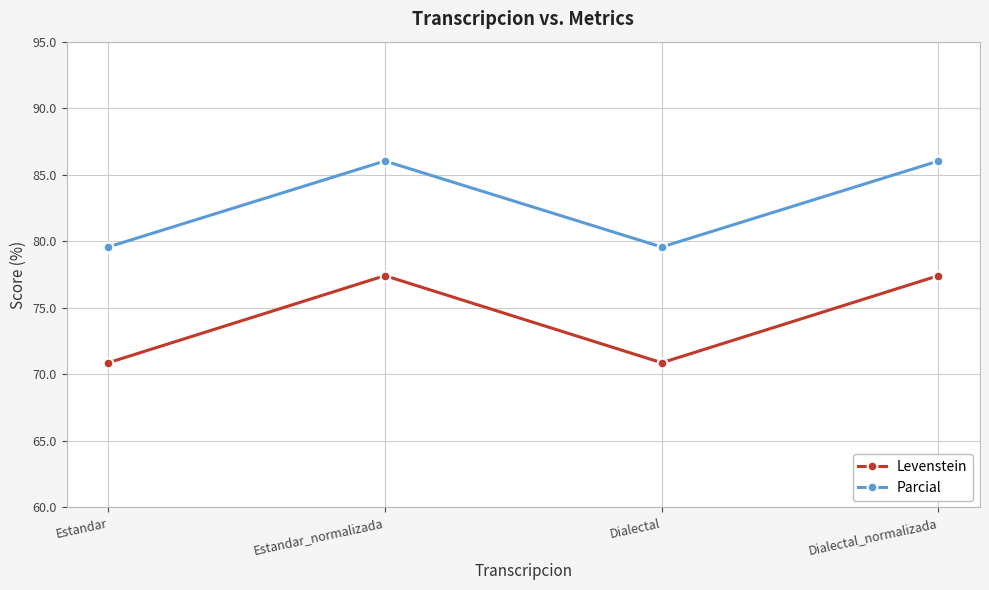

What is the greatest value displayed?

86.0